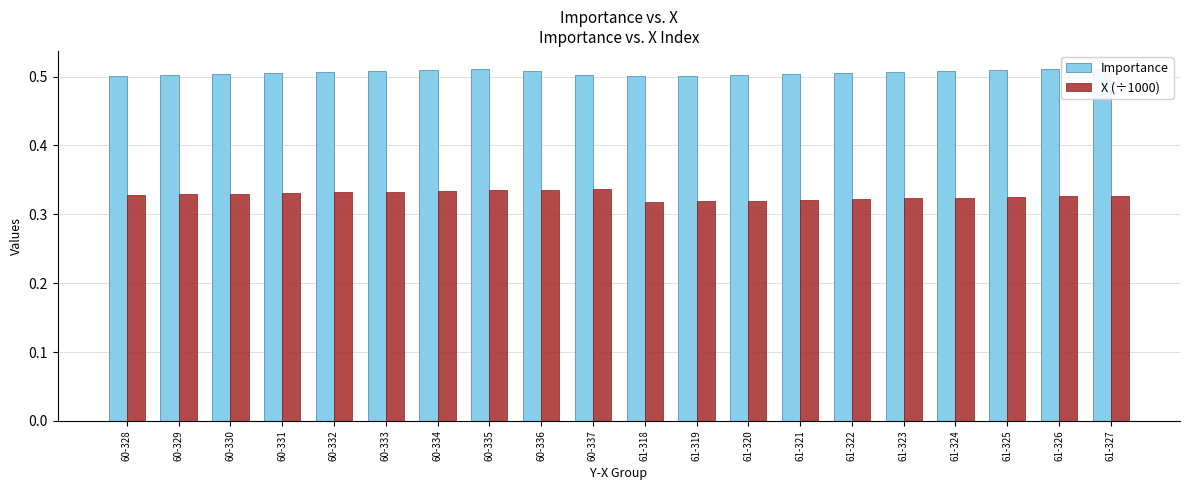

What is the label of the 14th bar from the left?

61-321